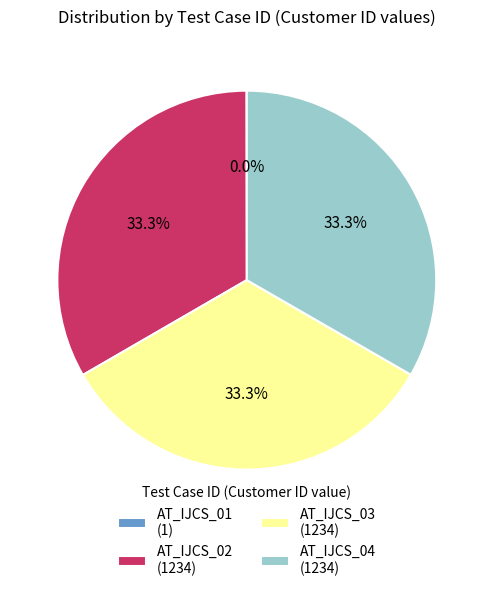

What percentage is the AT_IJCS_04 slice, to the nearest percent?

33%